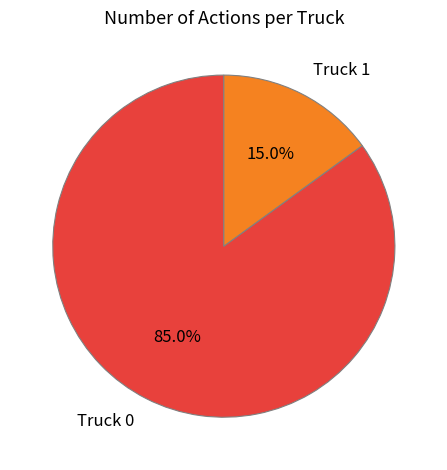

Count the number of slices in the pie.

2